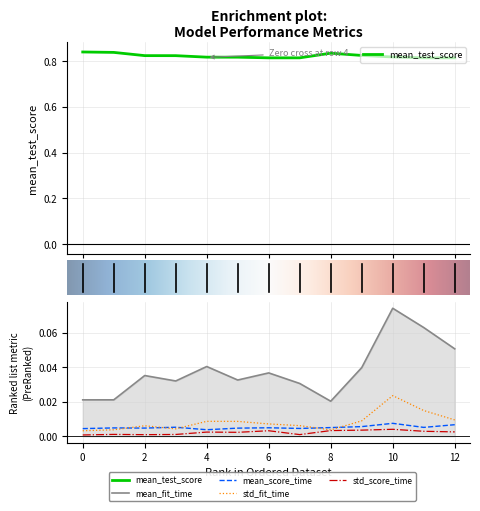

What is the lowest value of the mean_test_score series?

0.8